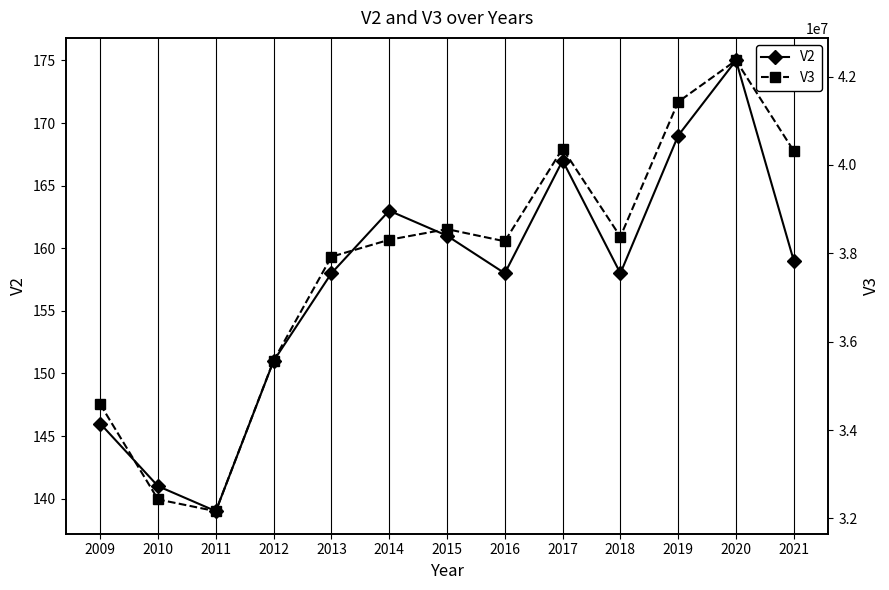

How many lines are shown in the chart?

2